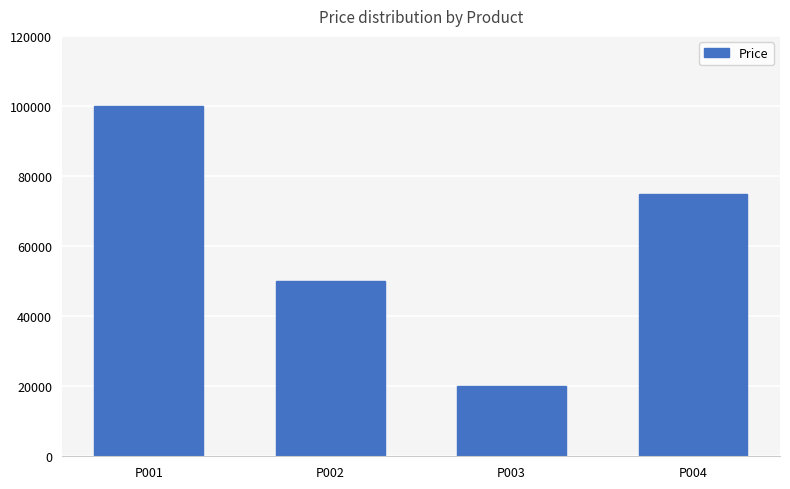

What is the difference between the maximum and minimum values?

80000